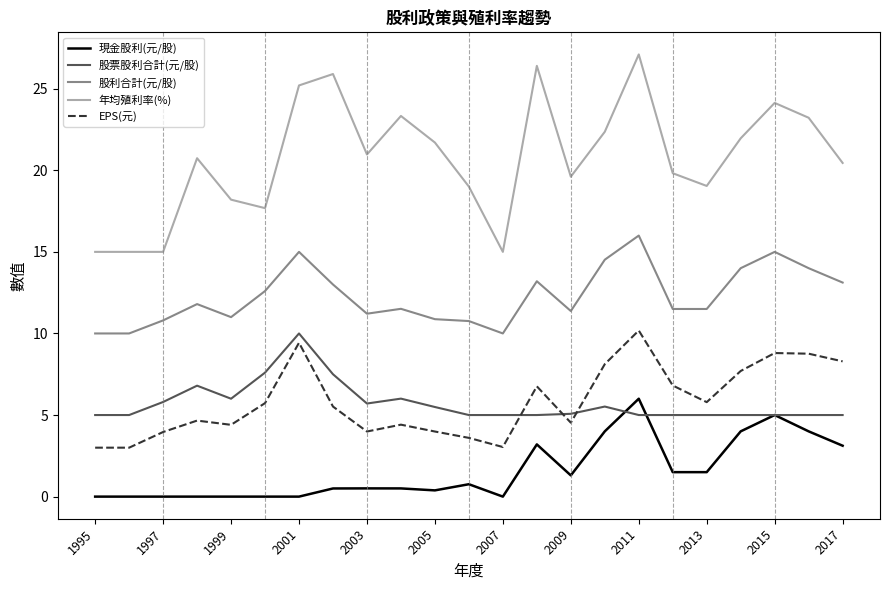

Which series has the largest range (max minus min)?

年均殖利率(%)